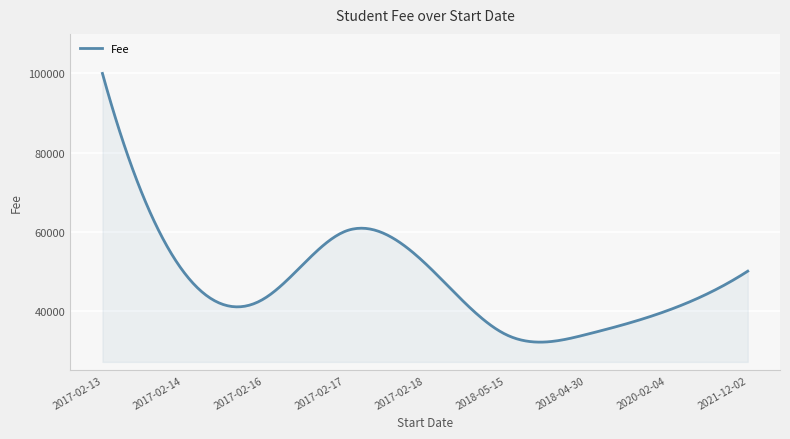

What is the maximum value shown in the chart?

100000.0